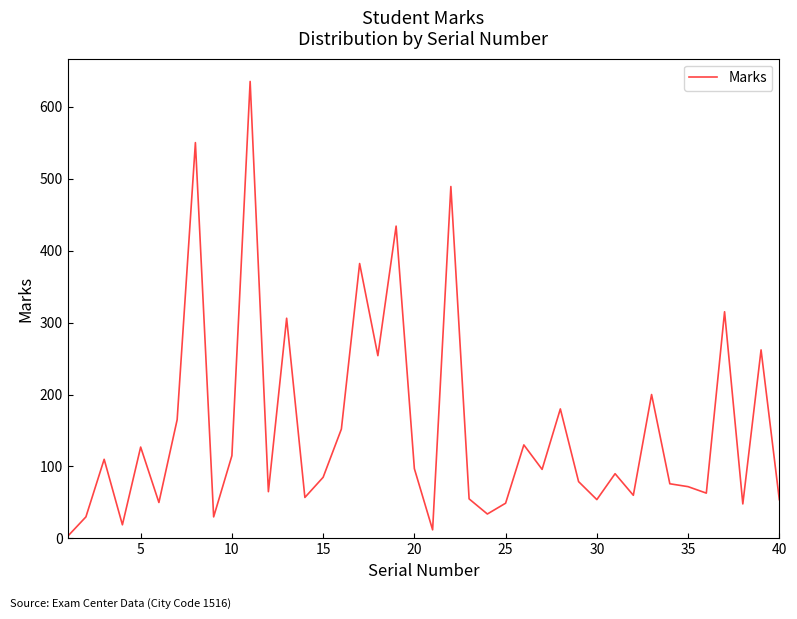

What is the greatest value displayed?

635